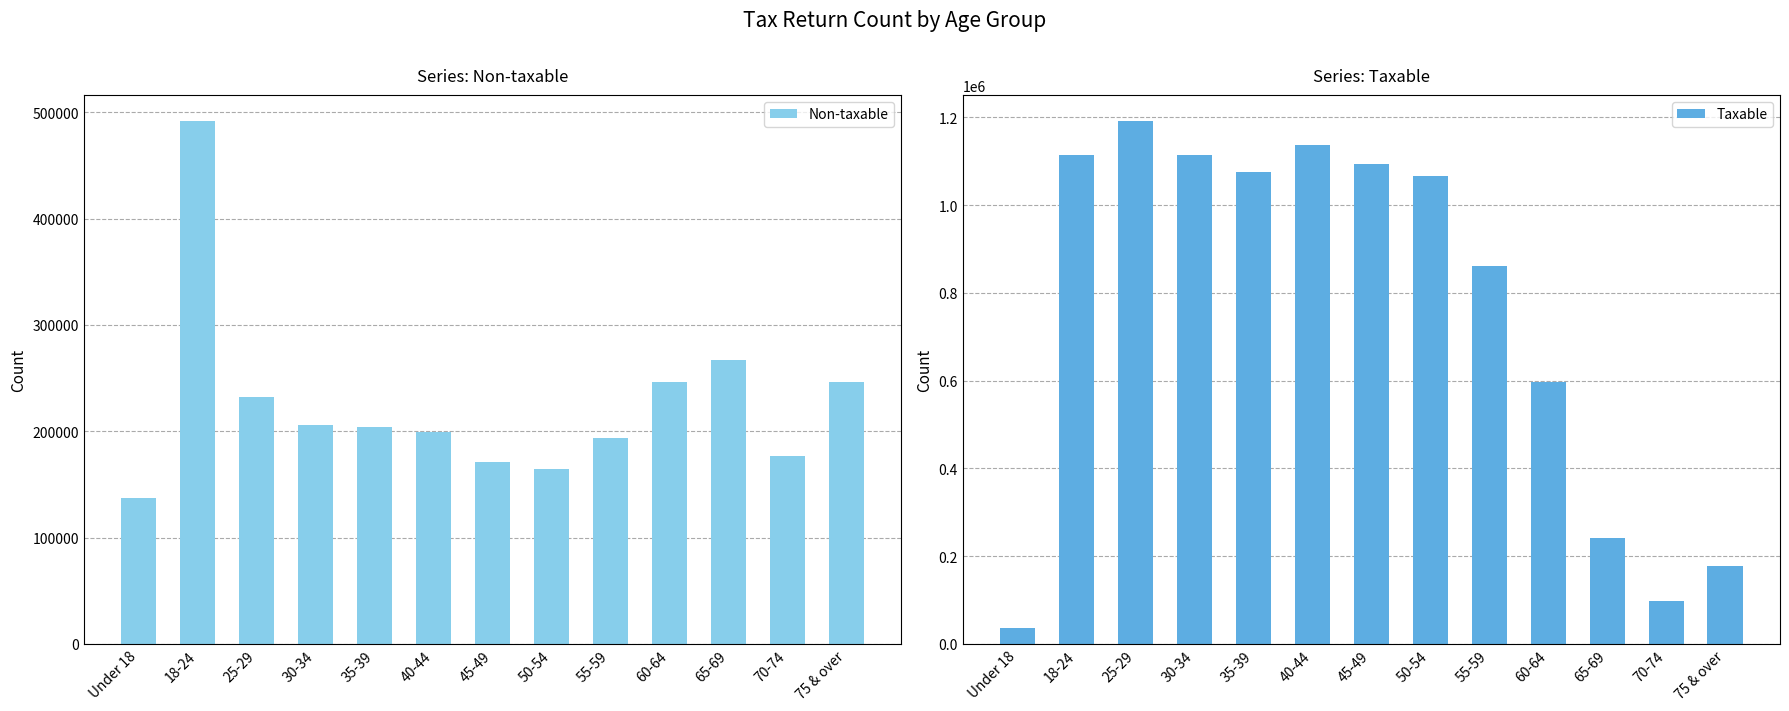

Reading left to right, what are all the values shown in this chart?

Non-taxable: 137465	491780	231915	205875	203795	199420	170680	164765	193605	246485	266740	176805	246630
Taxable: 35300	1113685	1191340	1113510	1076225	1137780	1093165	1066895	860135	596580	240170	98050	176990